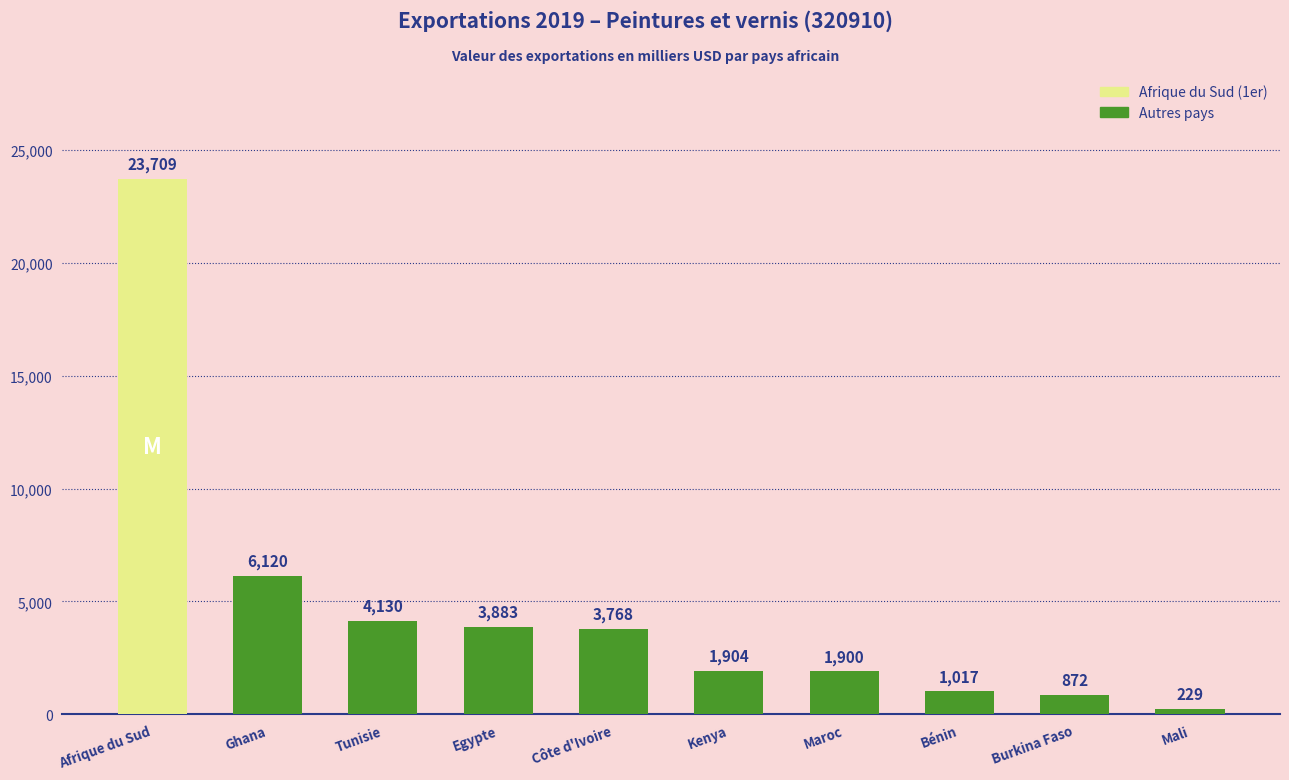

True or false: the data shows 3883 at Egypte.

True